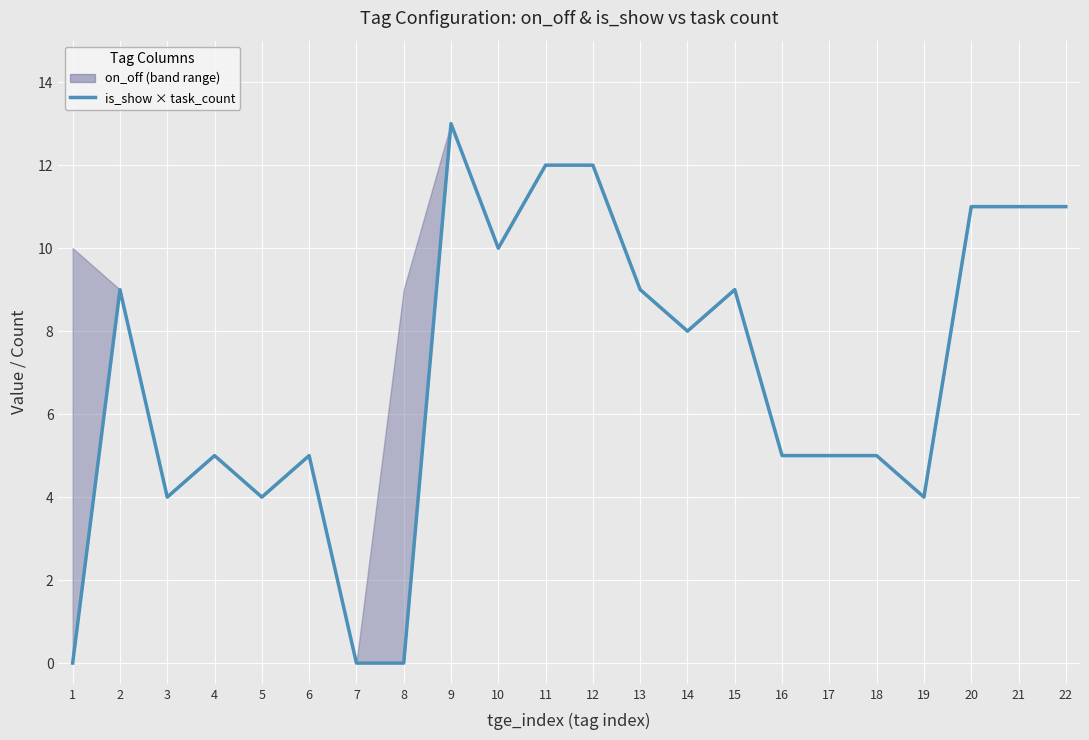

How many data points does each series have?

22